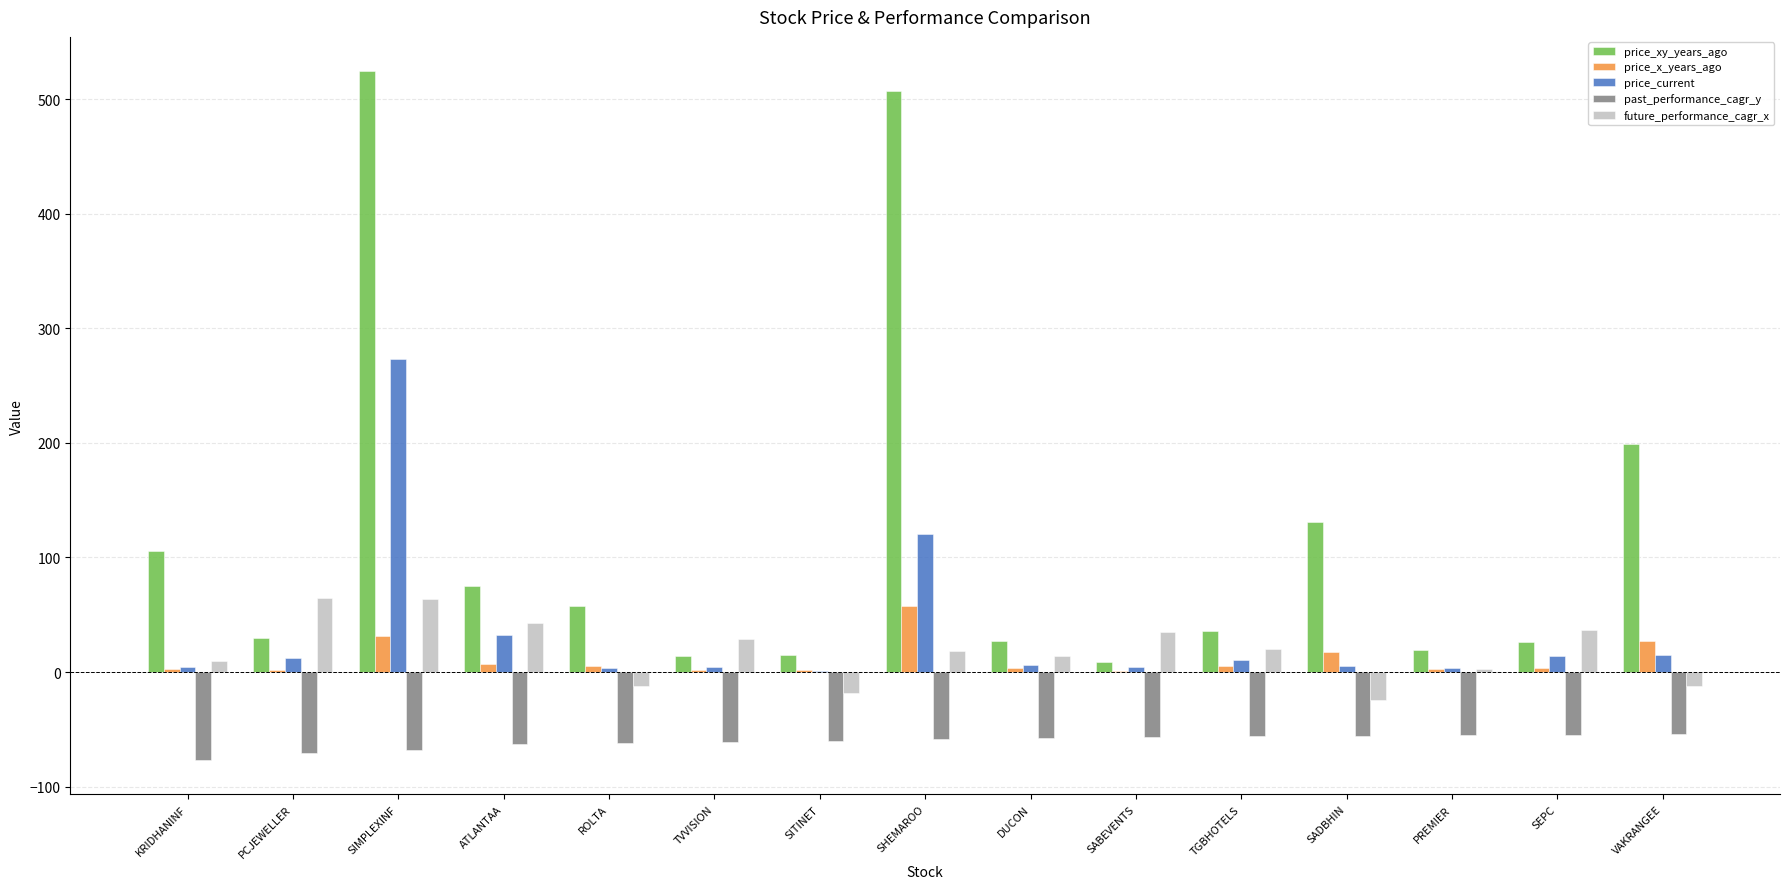

Between SIMPLEXINF and SEPC, which series saw the biggest shift?

price_xy_years_ago